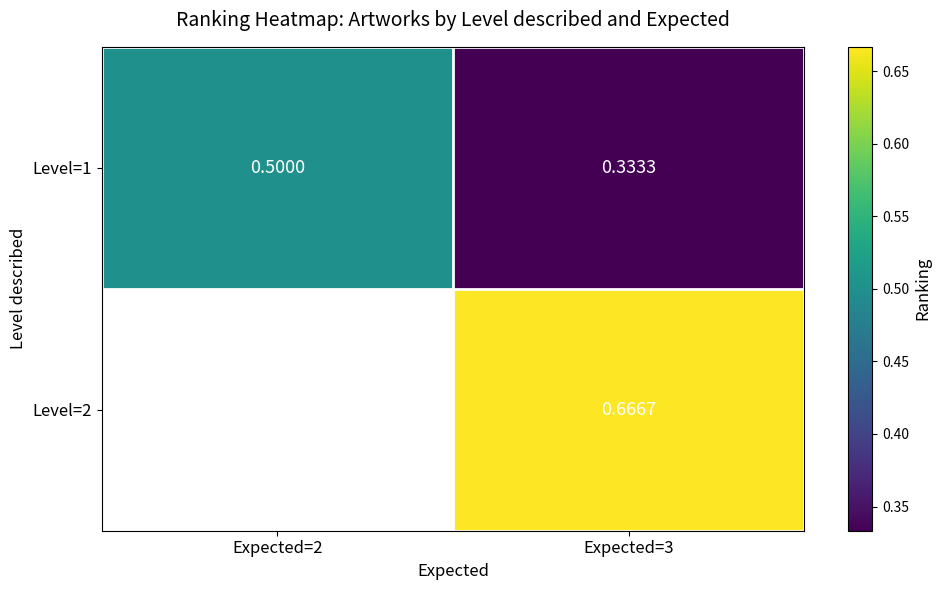

Count the Level=1 values in the range 0 to 1.

2